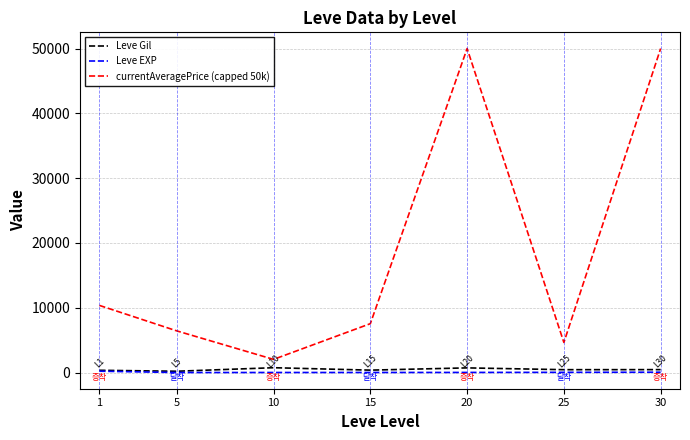

True or false: Leve EXP and currentAveragePrice (capped 50k) intersect in this chart.

False